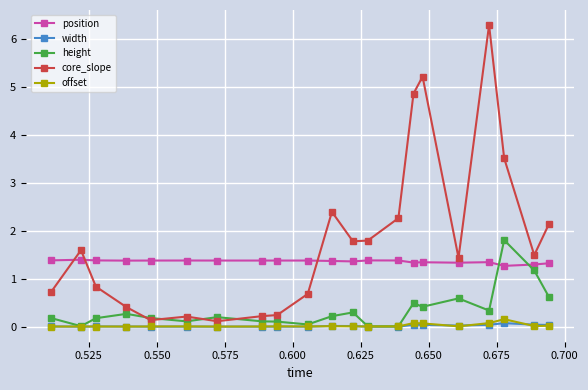

True or false: offset and position intersect in this chart.

False